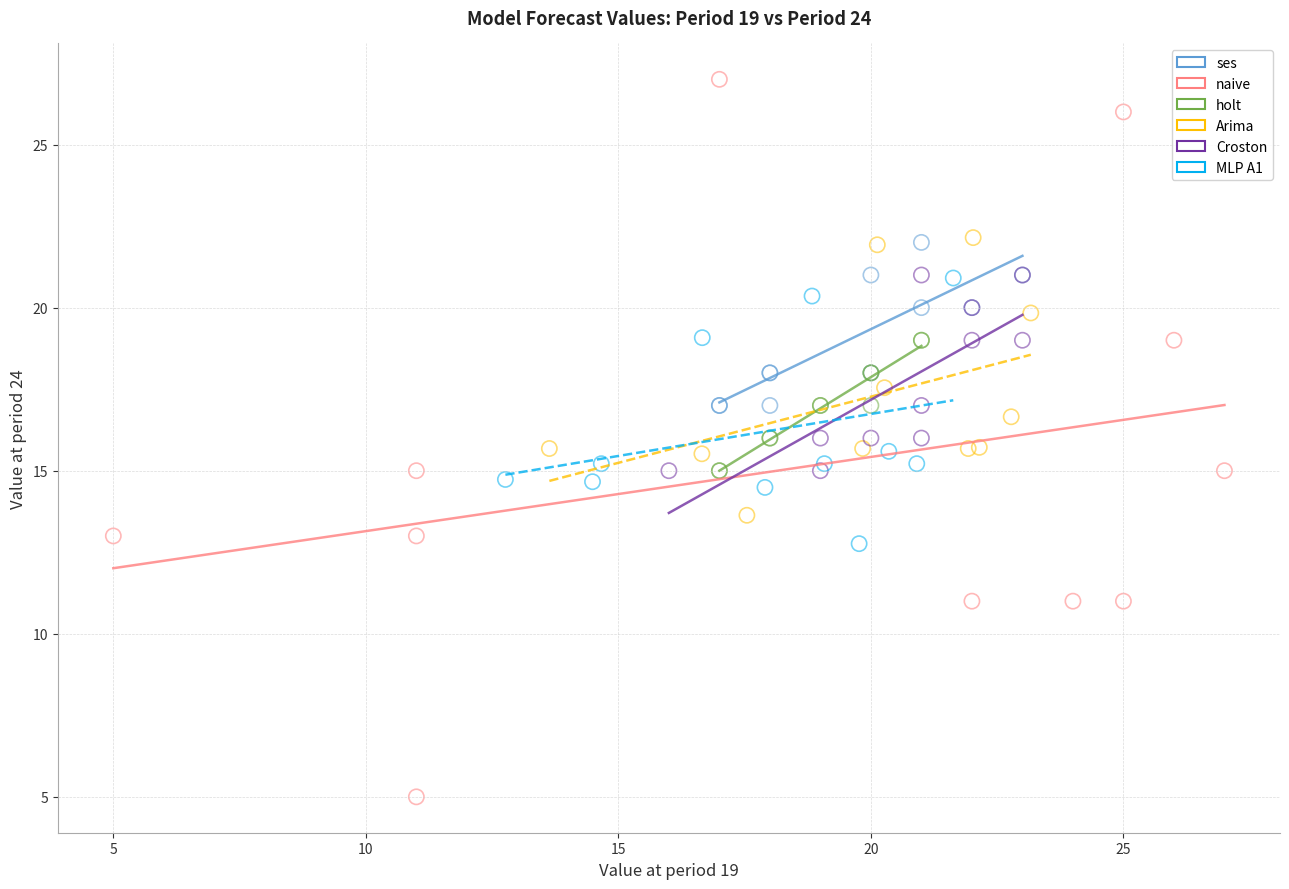

What are all the series names shown in the legend?

ses, naive, holt, Arima, Croston, MLP A1